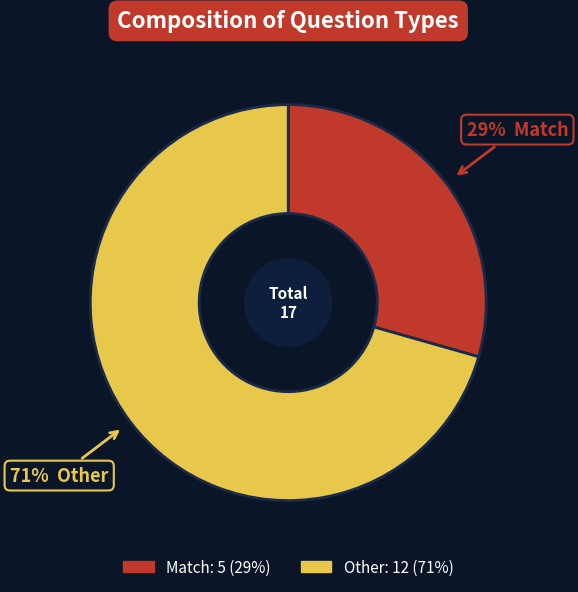

How many segments does this pie chart have?

2